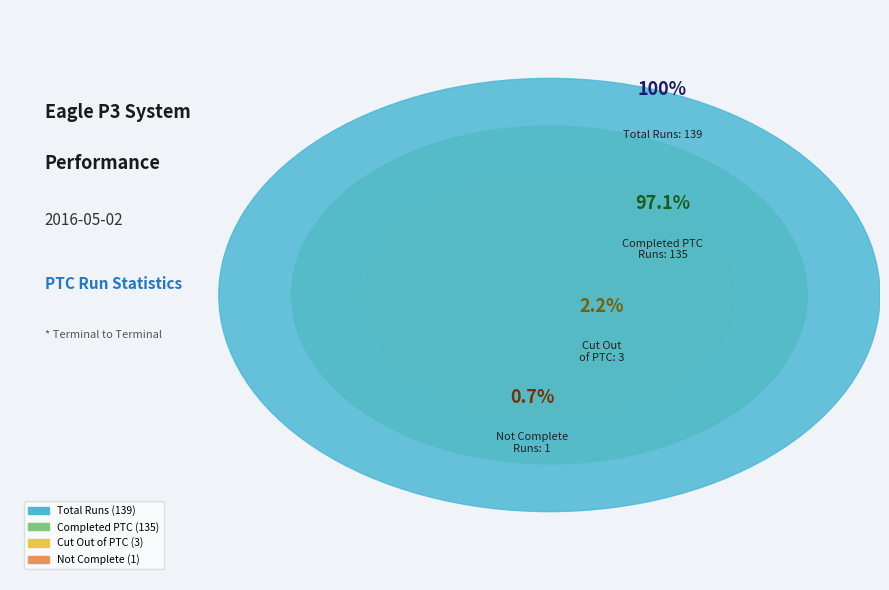

True or false: Total accounts for 50% of the total.

True